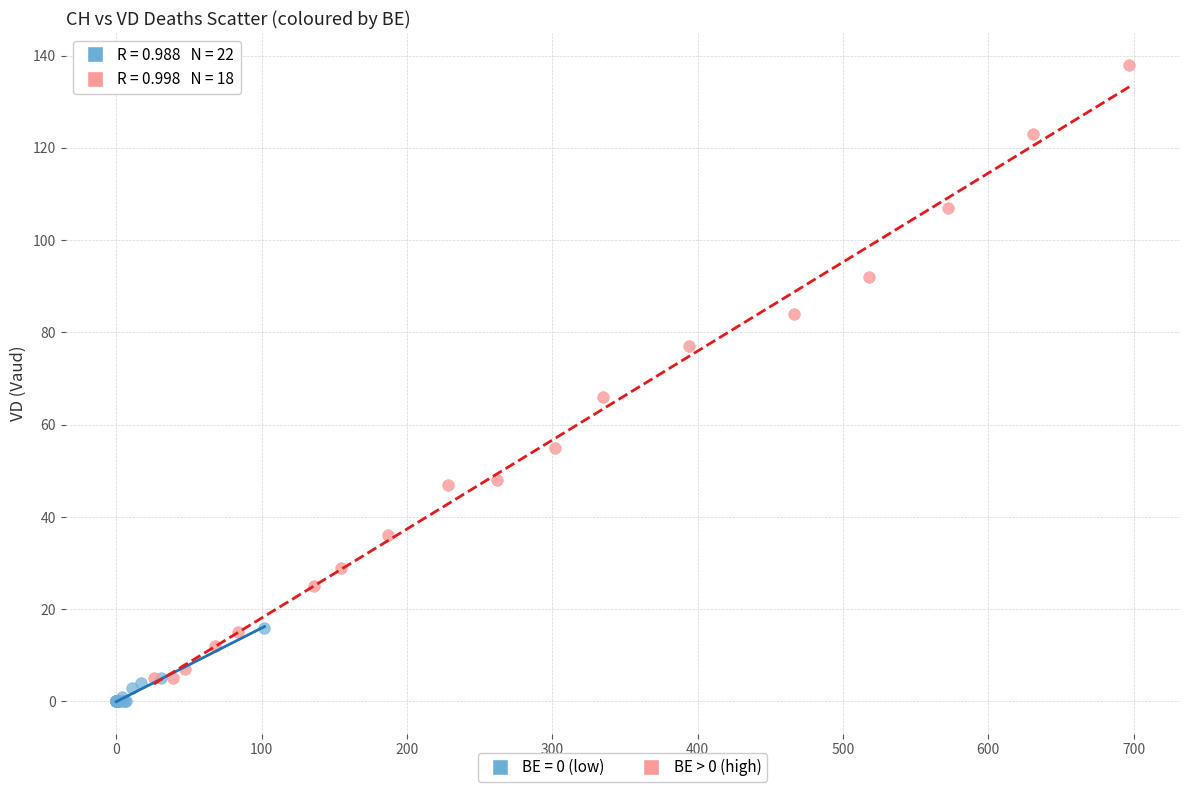

Which series reaches the maximum Y coordinate?

BE > 0 (high)